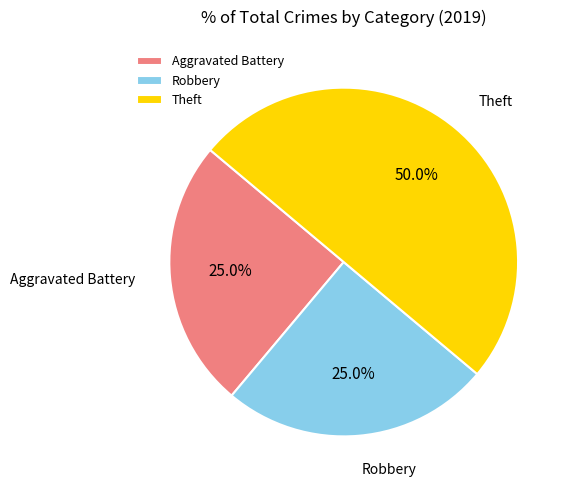

Which category has the biggest portion of the pie?

Theft